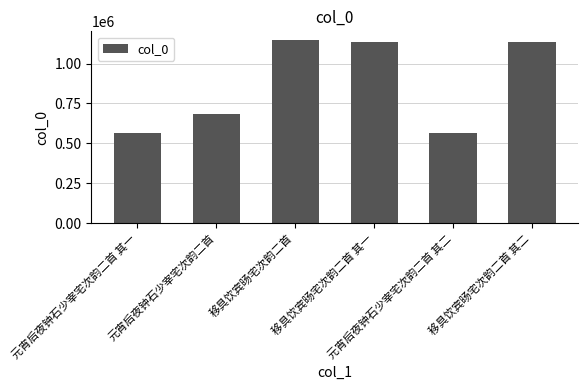

What is the maximum value shown in the chart?

1144046